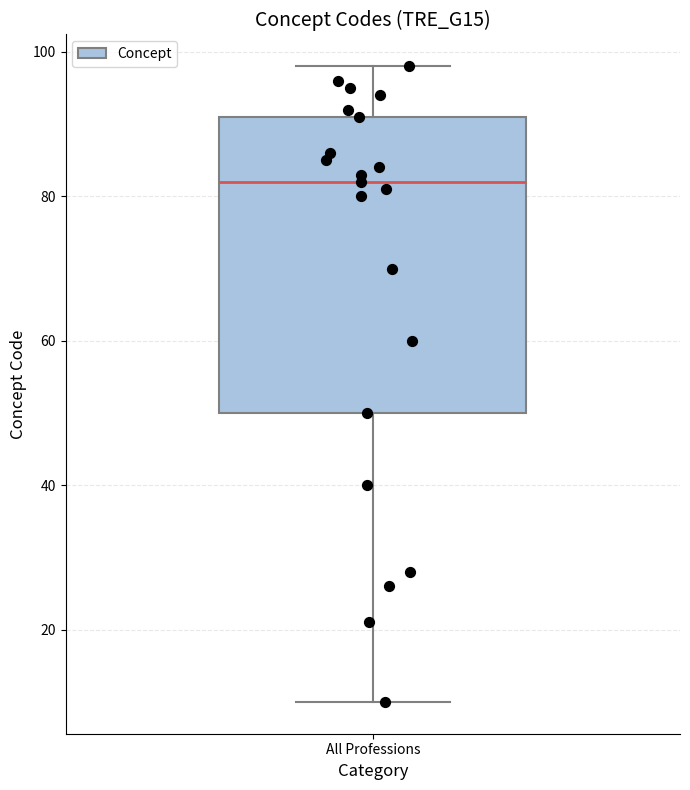

Where does the lower whisker of the box for All Professions end on the y-axis? The values are not printed on the chart, so give them approximately, as read against the axis.

10